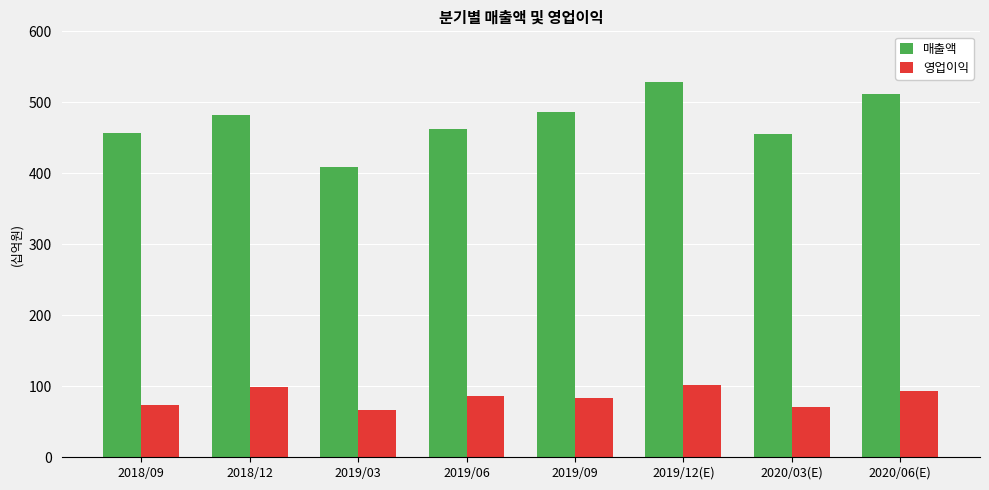

What position from the right is 2018/12?

7